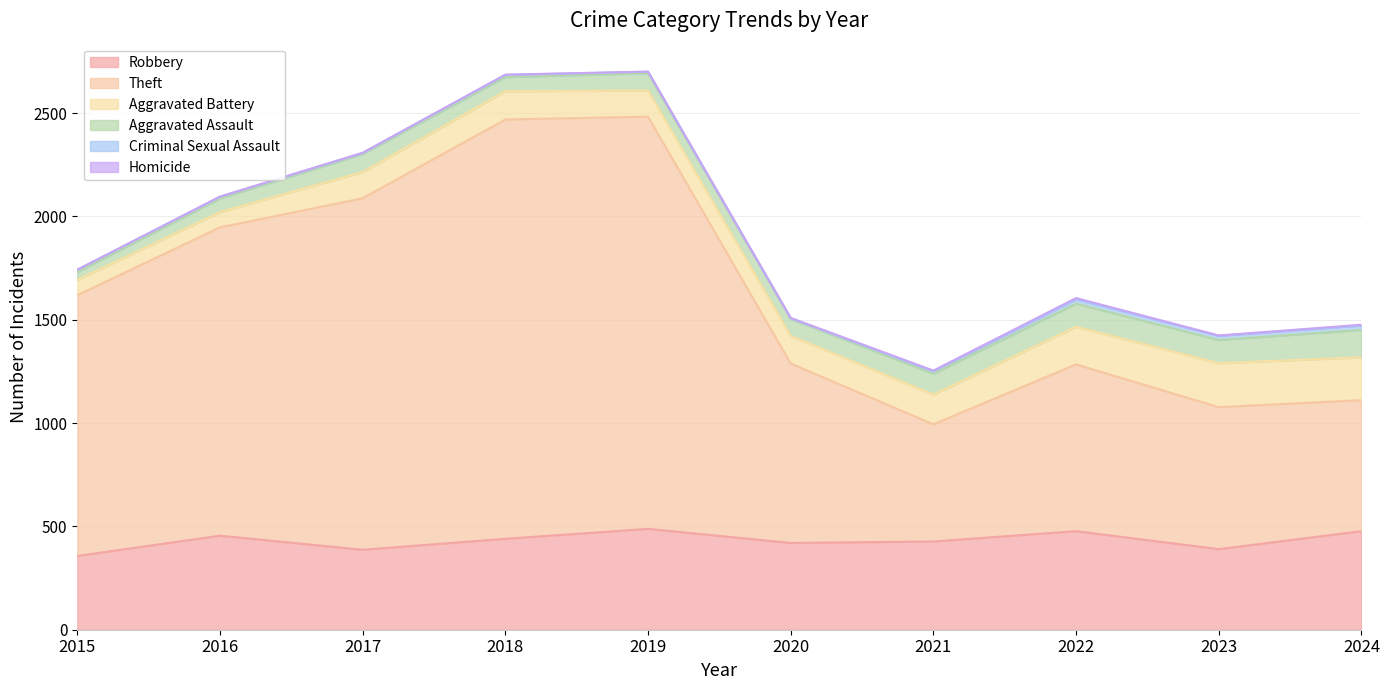

How many interior local valleys does the Robbery series have?

3